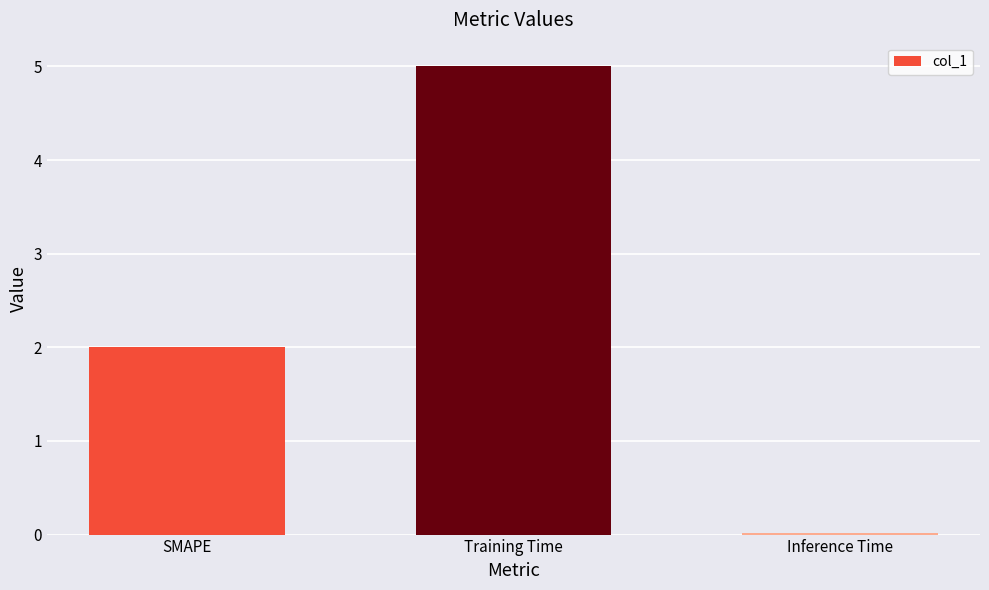

At which category does the chart reach its minimum across all series?

Inference Time